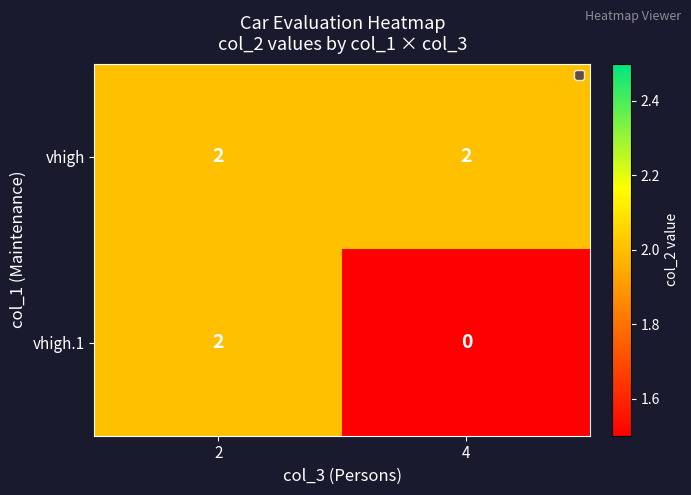

Which series has the largest range (max minus min)?

vhigh.1